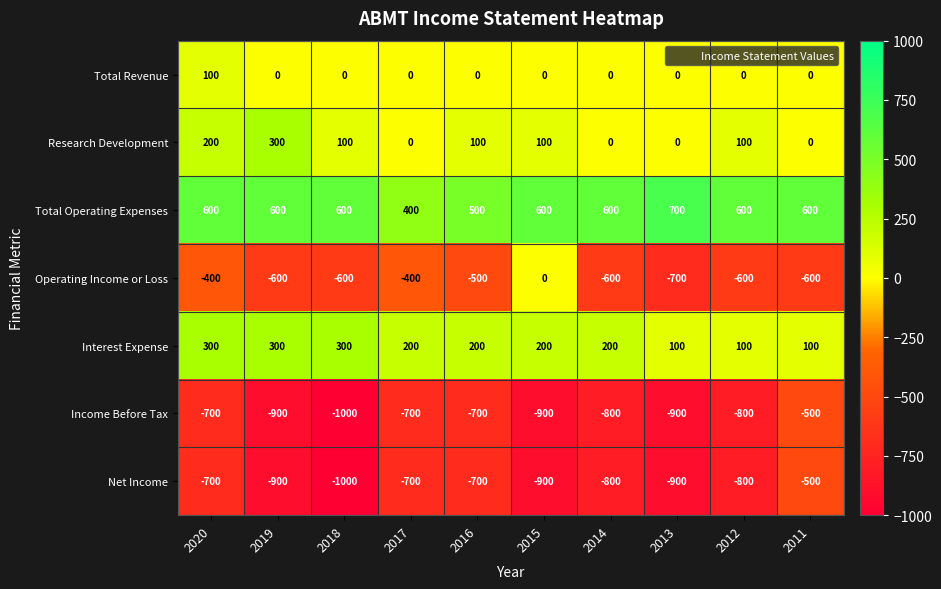

Which series has the largest range (max minus min)?

Operating Income or Loss